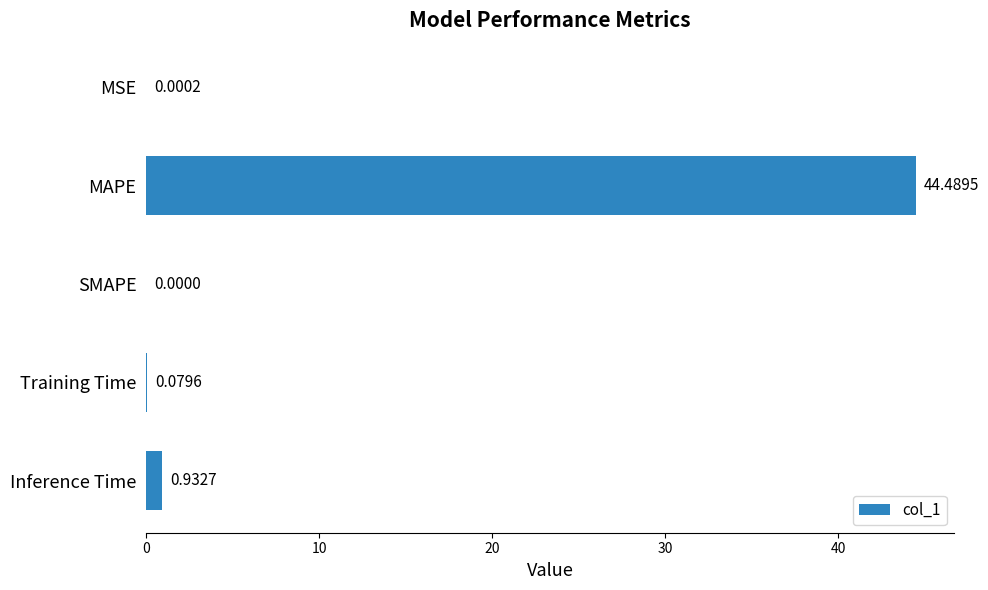

What is the sum of the values at Training Time and Inference Time?

1.0